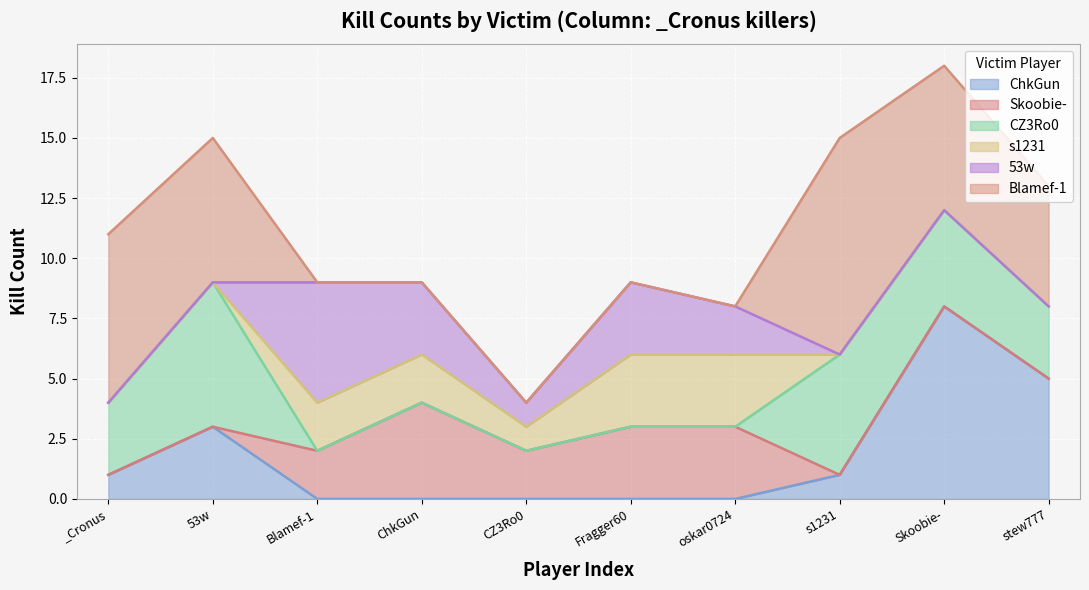

At which category does CZ3Ro0 reach its first local peak?

53w